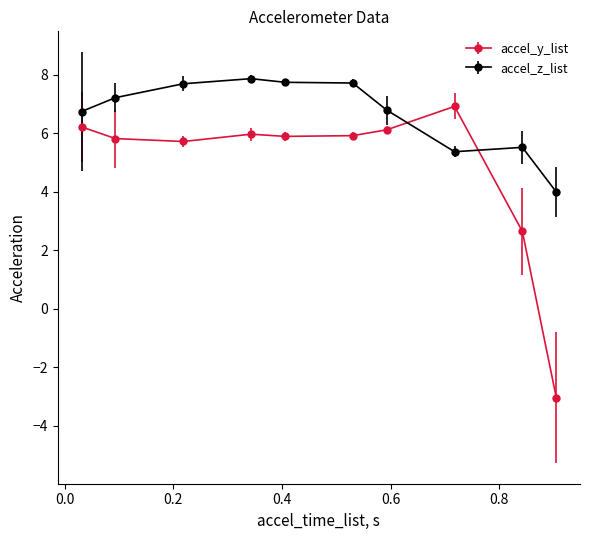

Which series has the widest spread of values?

accel_y_list